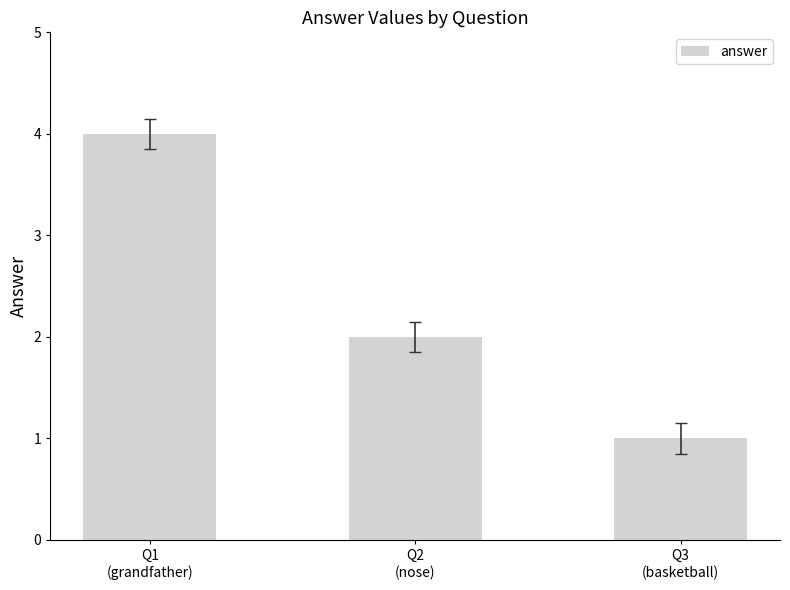

List the labels in order of value, largest first.

Q1
(grandfather), Q2
(nose), Q3
(basketball)